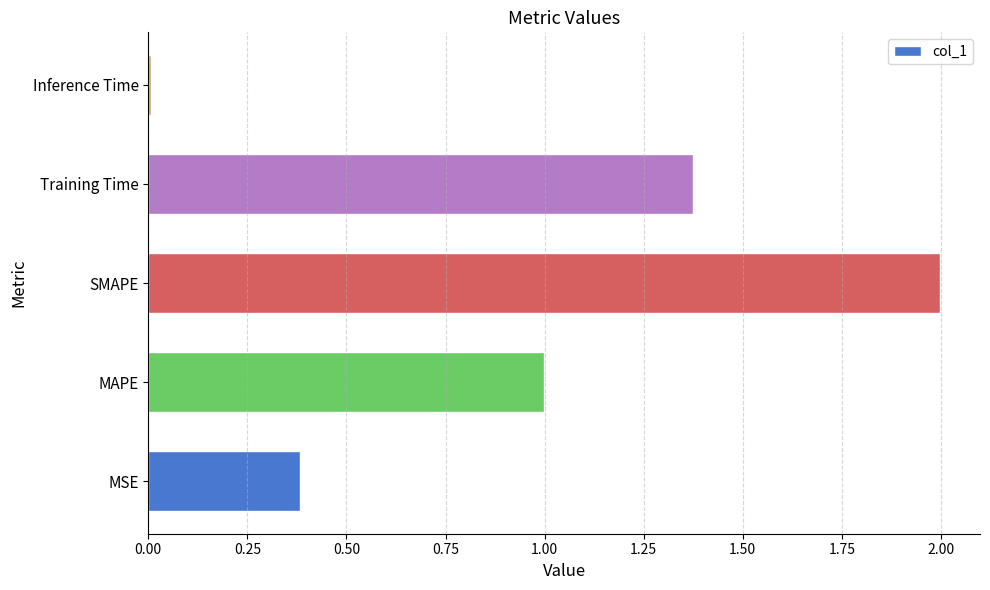

At which category does the chart reach its peak across all series?

SMAPE